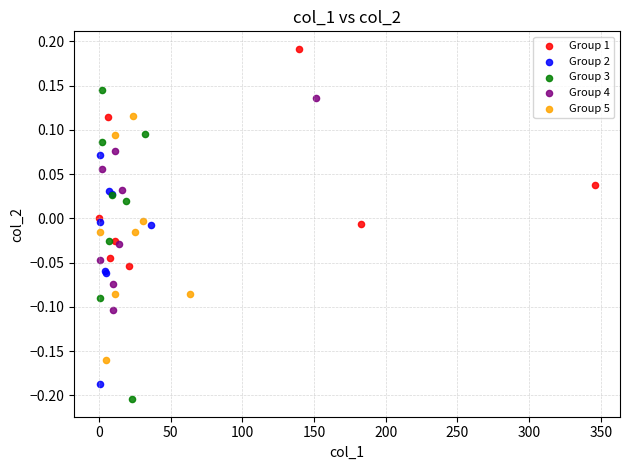

Which series contains the highest Y value?

Group 1